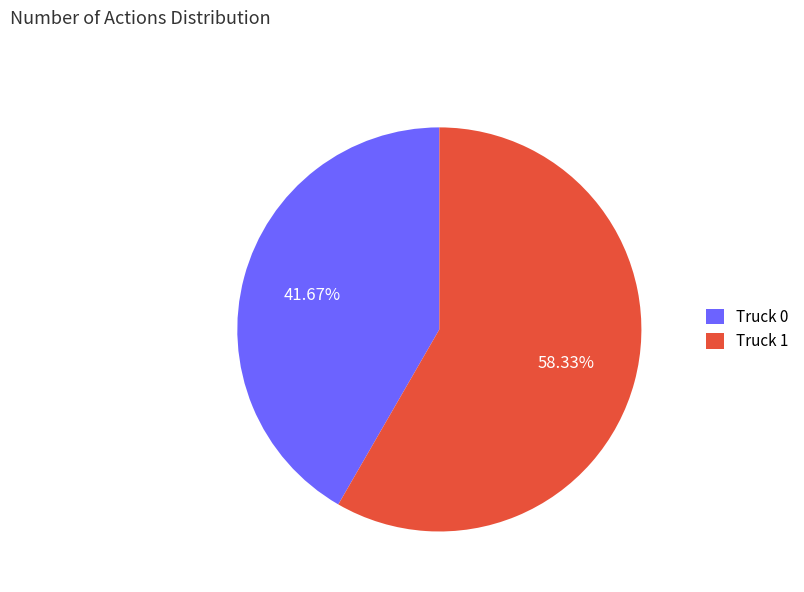

What portion of the pie excludes Truck 1?

41.7%